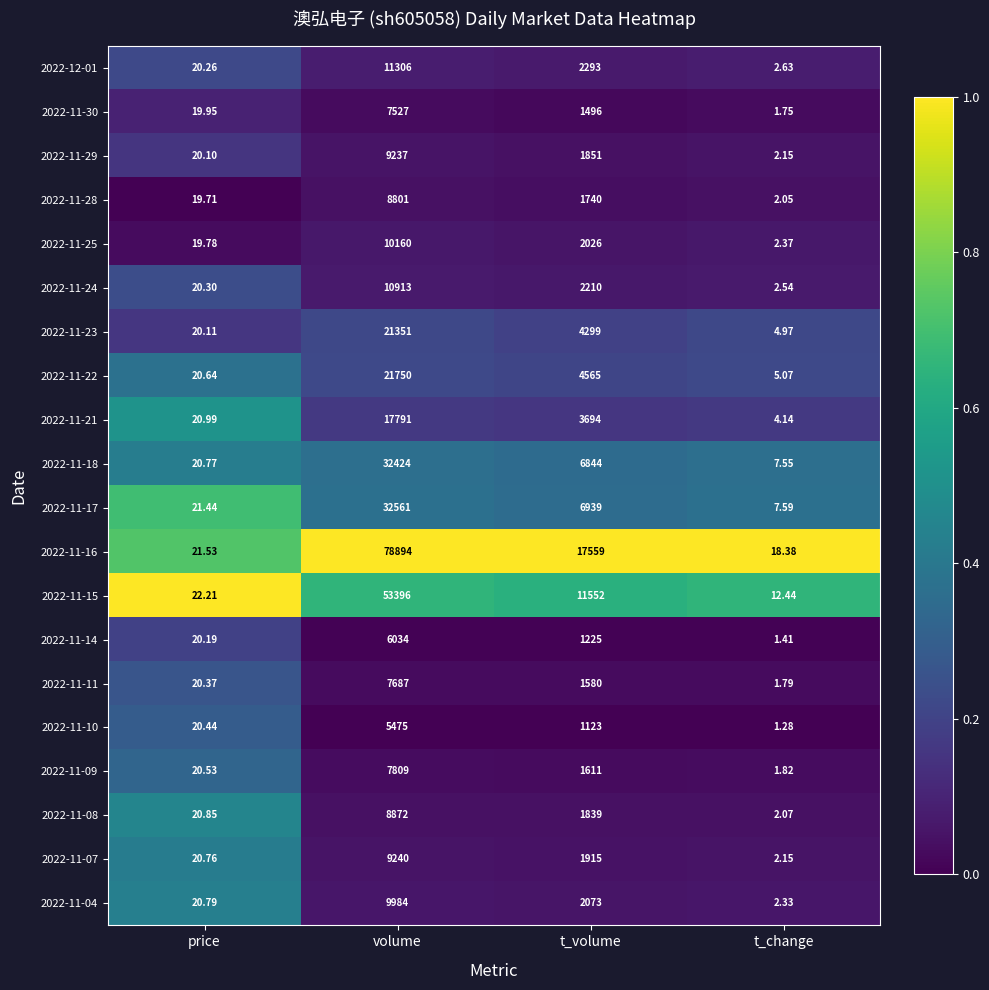

Which series changed the most between price and t_change?

2022-11-10